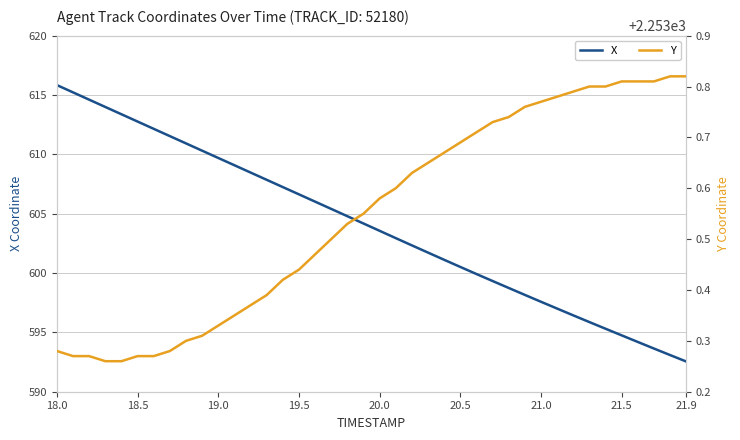

Is it true that X equals 609.7 at 19.0?

True